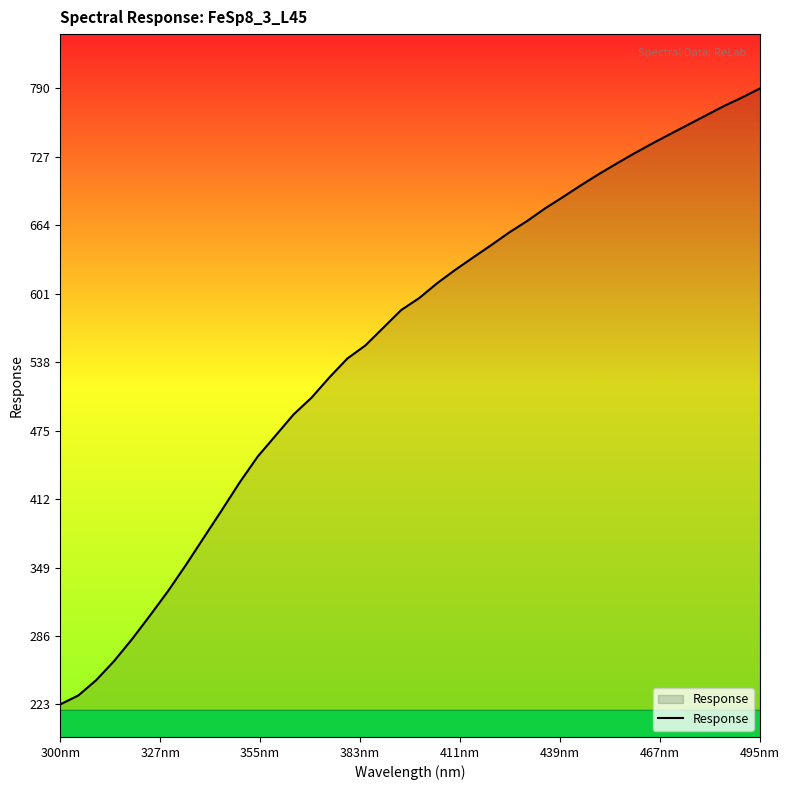

What is the smallest value displayed?

222.7